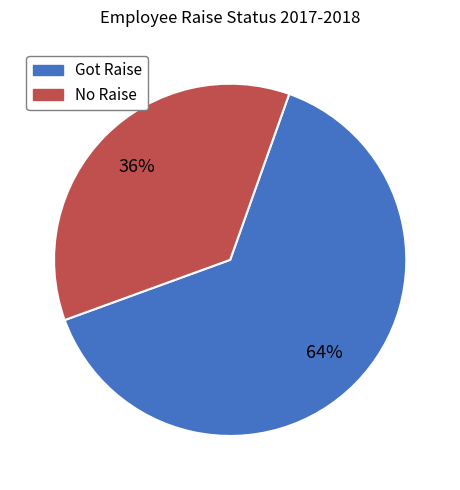

The Got Raise slice represents 64% of the pie. True or false?

True